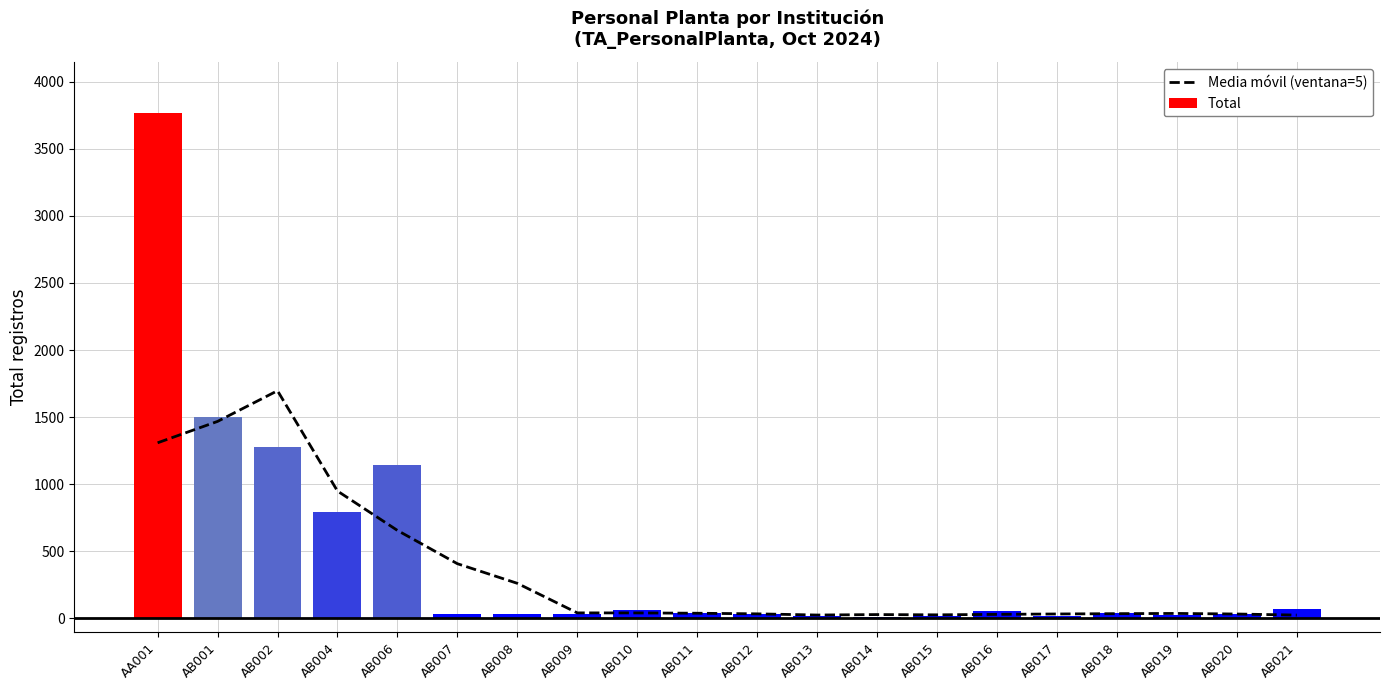

Is the value of Total at AA001 greater than the value of Media móvil (ventana=5) at AB018?

Yes